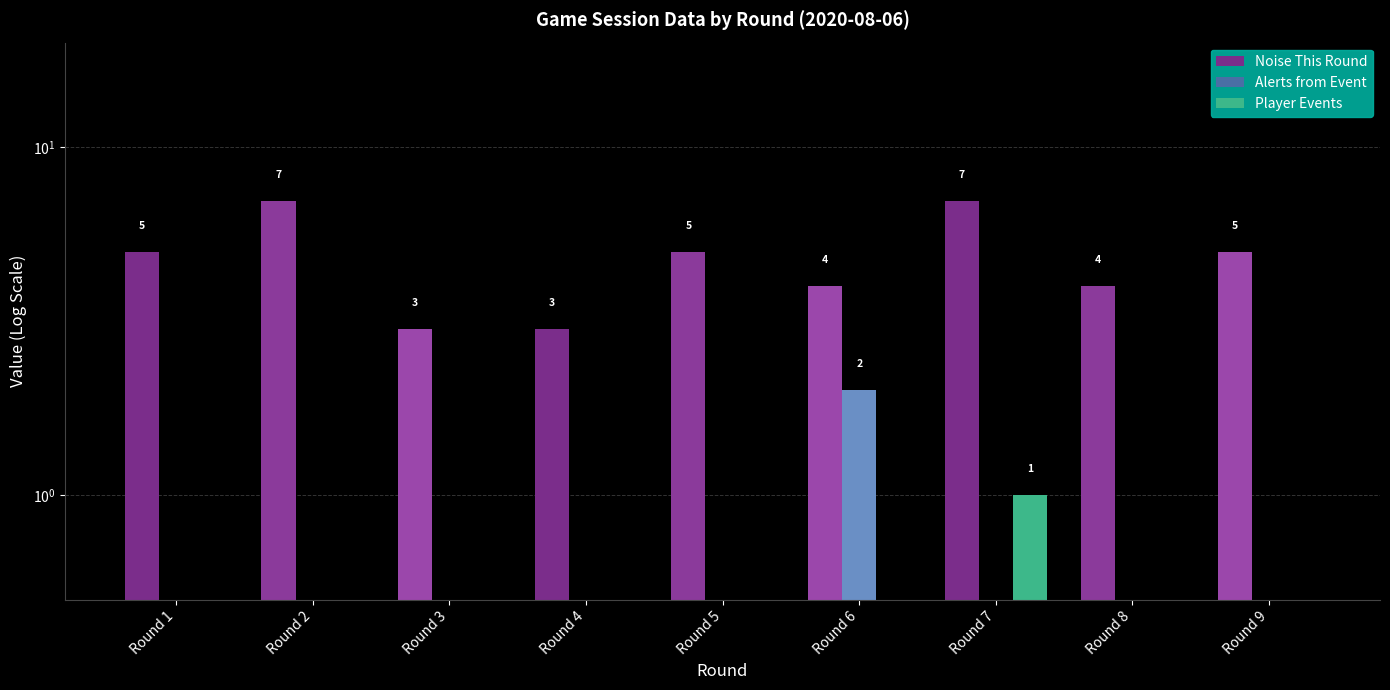

How many categories are shown in the chart?

9